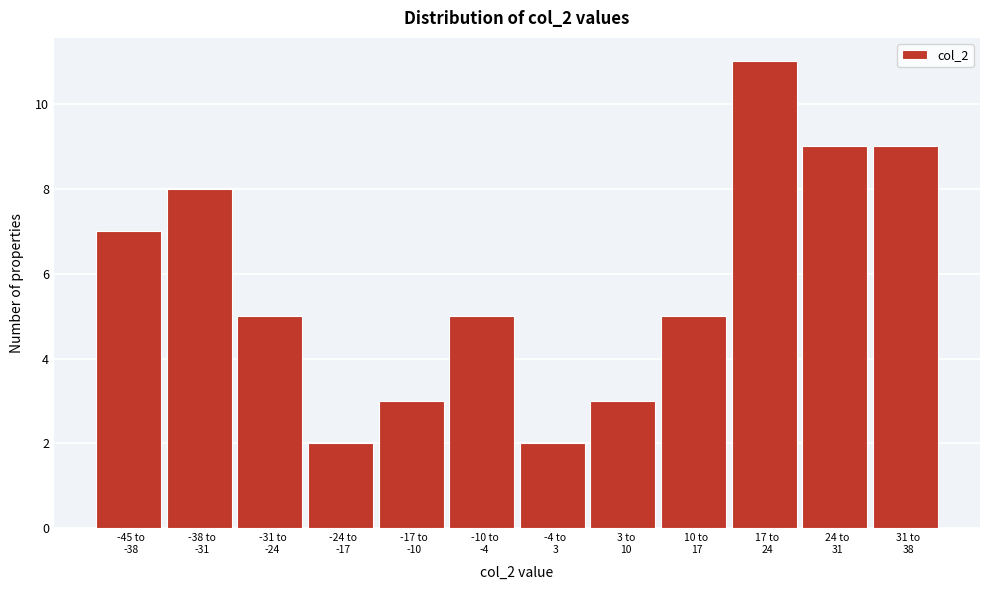

Reading left to right, list all the values displayed in this chart.

7	8	5	2	3	5	2	3	5	11	9	9